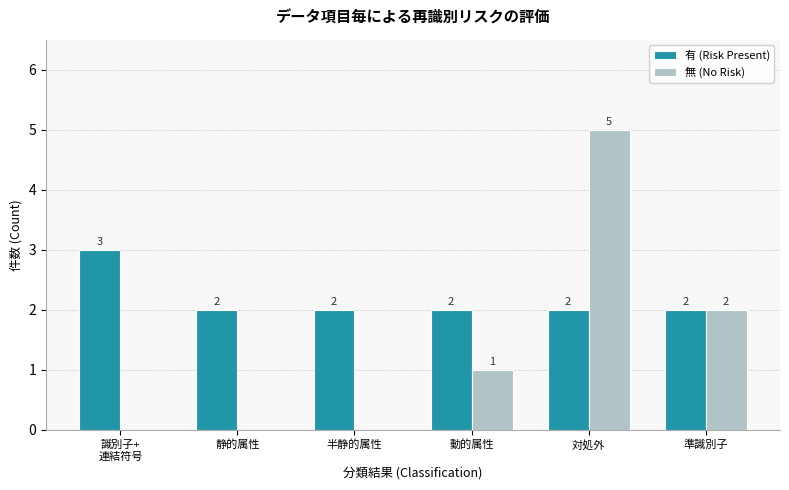

Which series changed the most between 対処外 and 準識別子?

無 (No Risk)